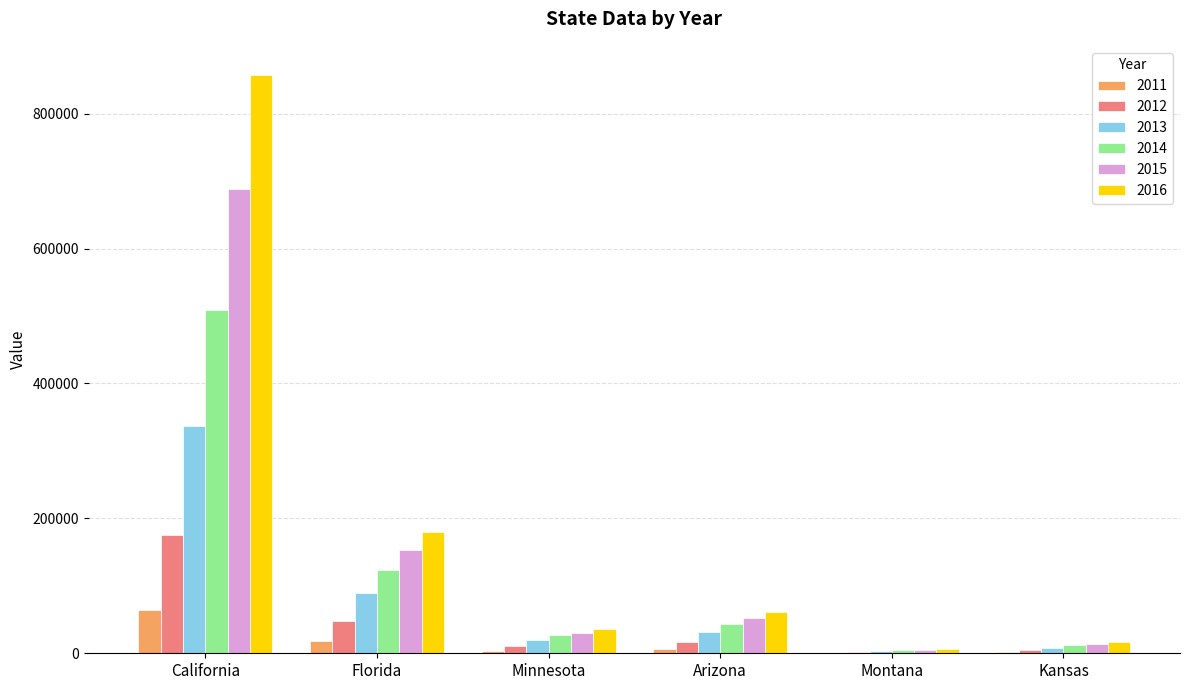

How many groups of bars are there?

6